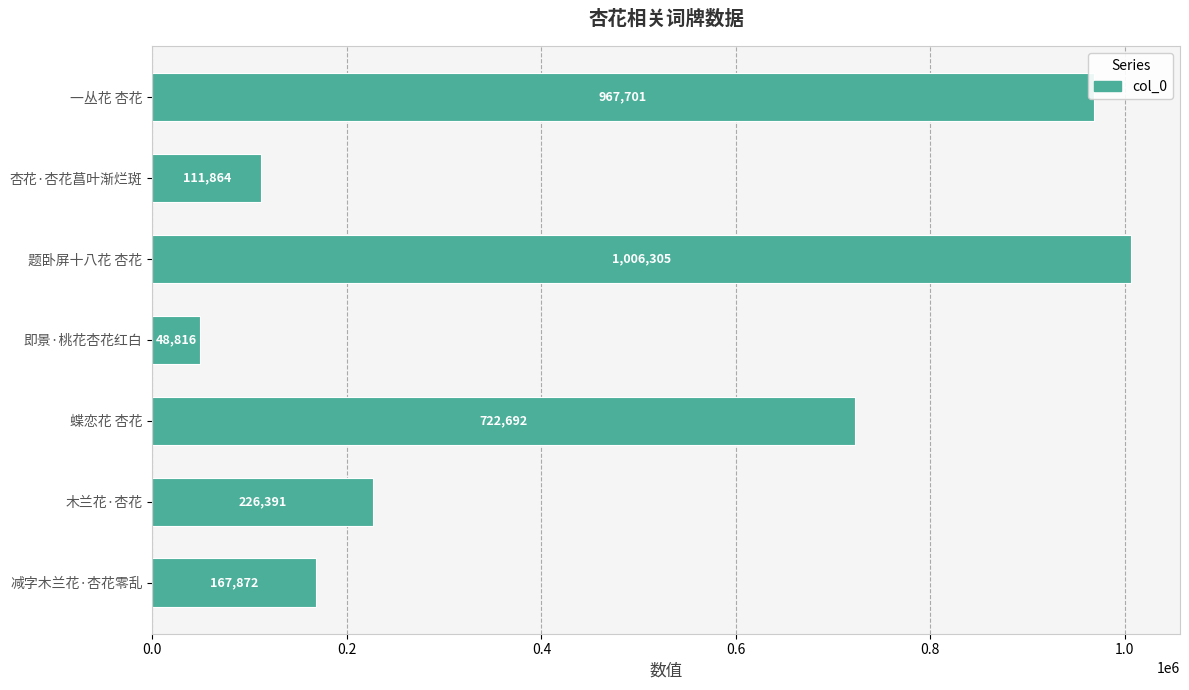

Does the chart contain stacked bars?

No